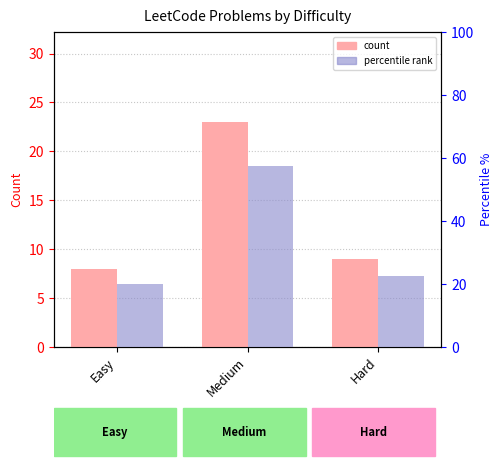

What is the difference between the second highest and minimum values in the percentile rank series?

2.5